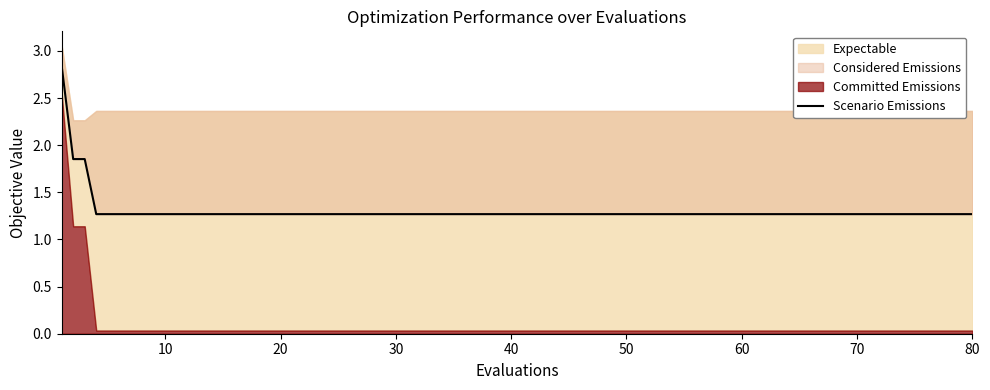

Does the chart display data point markers on the line(s)?

No